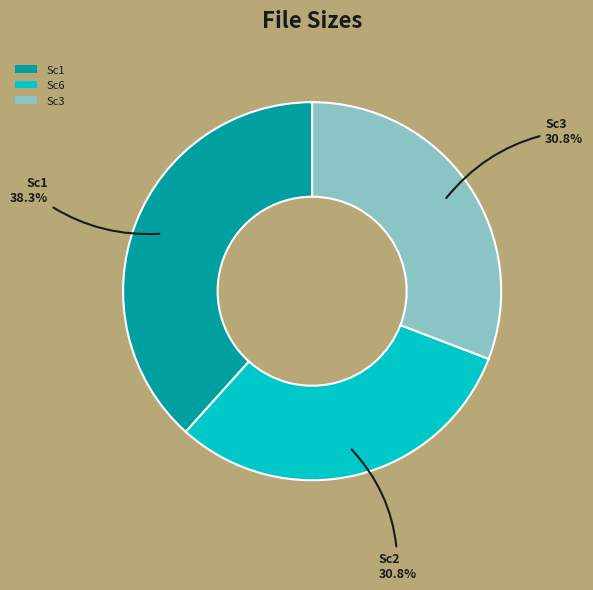

Which slice is the largest?

Sc1